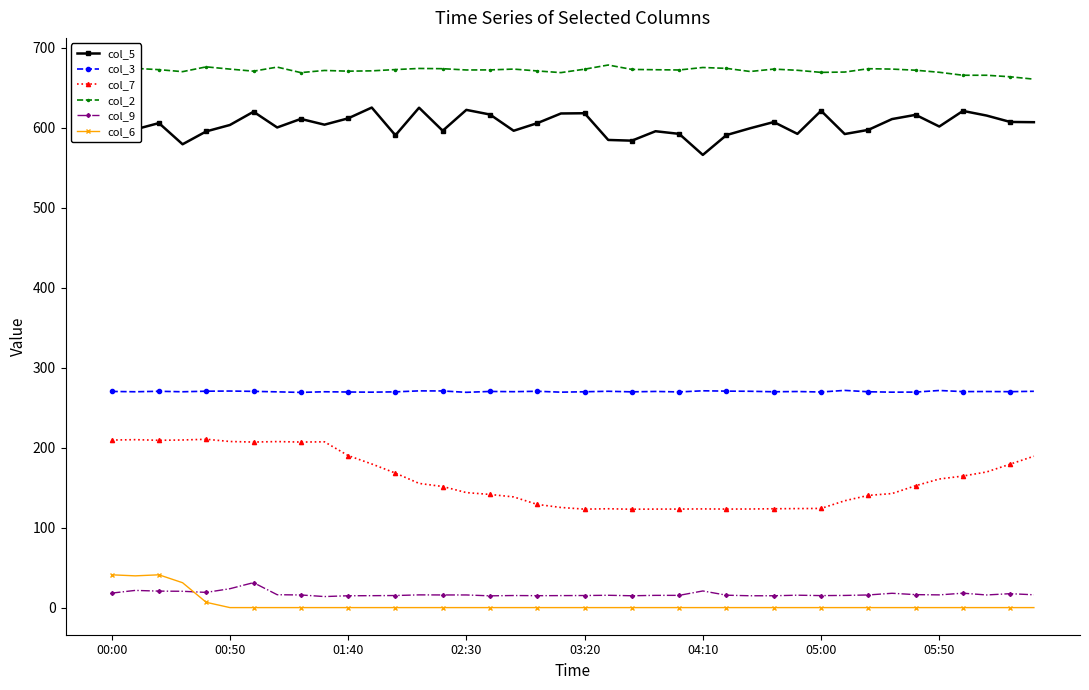

Which series has the largest total across all categories?

col_2